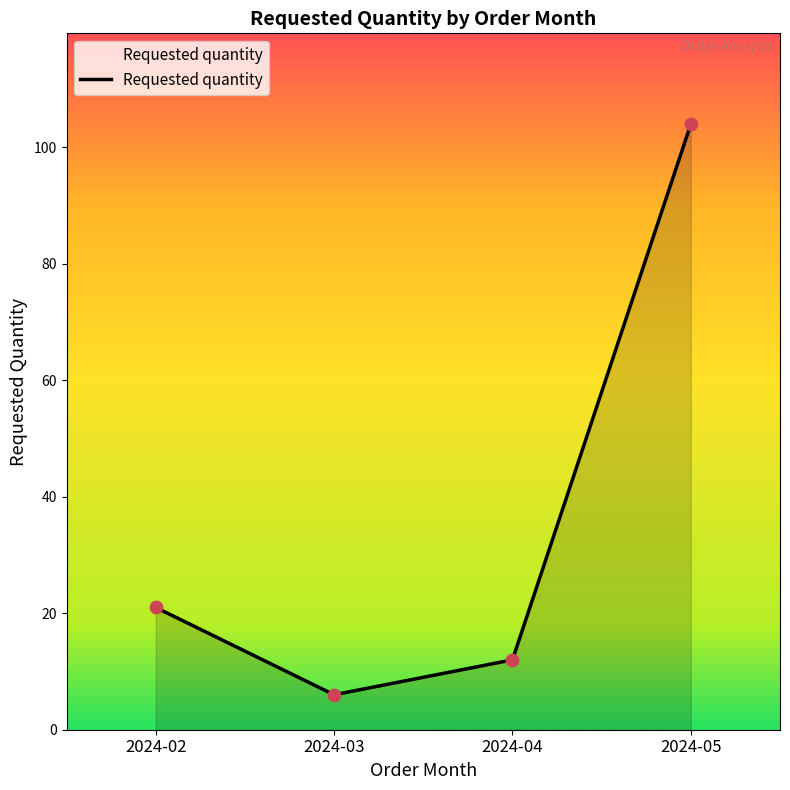

Which has a higher value, 2024-05 or 2024-04?

2024-05